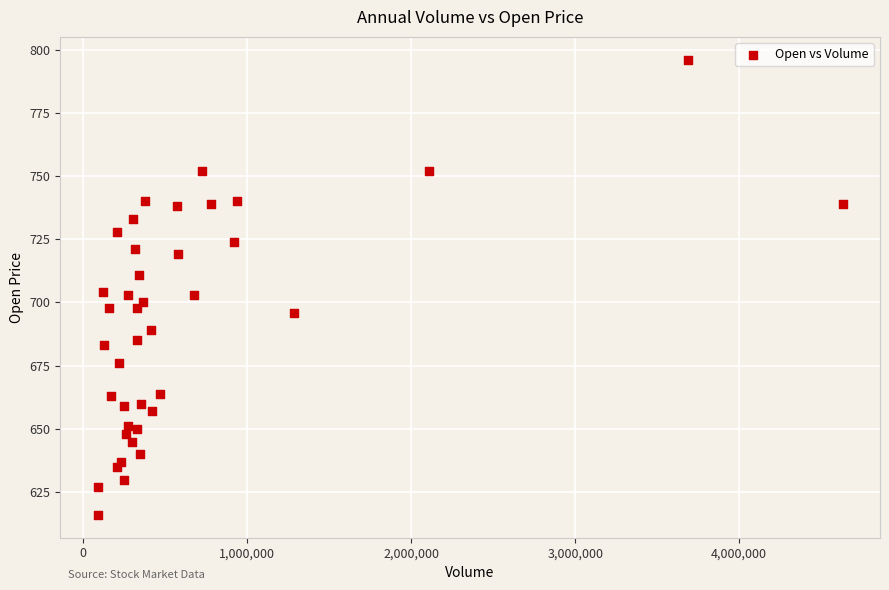

What is the range of X values (max minus min)?

4543348